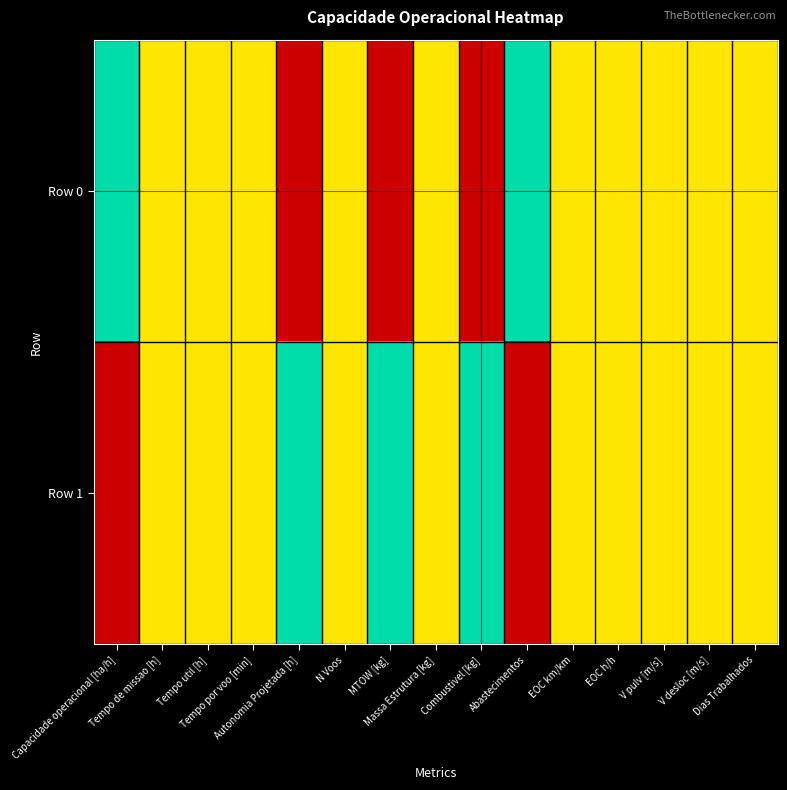

Reading right to left, extract all data points from this chart.

Row 0: Dias Trabalhados=0.5	V desloc [m/s]=0.5	V pulv [m/s]=0.5	EOC h/h=0.5	EOC km/km=0.5	Abastecimentos=1.0	Combustivel [kg]=0.0	Massa Estrutura [kg]=0.5	MTOW [kg]=0.0	N Voos=0.5	Autonomia Projetada [h]=0.0	Tempo por voo [min]=0.5	Tempo util [h]=0.5	Tempo de missao [h]=0.5	Capacidade operacional [ha/h]=1.0
Row 1: Dias Trabalhados=0.5	V desloc [m/s]=0.5	V pulv [m/s]=0.5	EOC h/h=0.5	EOC km/km=0.5	Abastecimentos=0.0	Combustivel [kg]=1.0	Massa Estrutura [kg]=0.5	MTOW [kg]=1.0	N Voos=0.5	Autonomia Projetada [h]=1.0	Tempo por voo [min]=0.5	Tempo util [h]=0.5	Tempo de missao [h]=0.5	Capacidade operacional [ha/h]=0.0